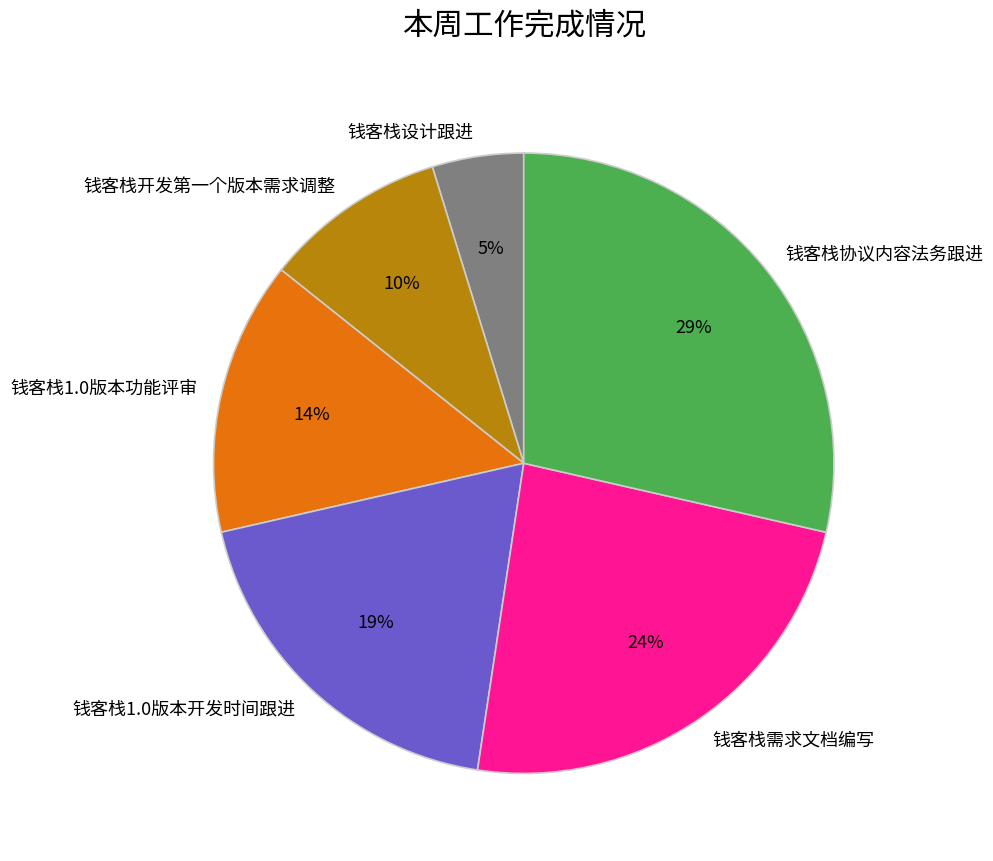

Between 钱客栈开发第一个版本需求调整 and 钱客栈1.0版本功能评审, which is larger?

钱客栈1.0版本功能评审